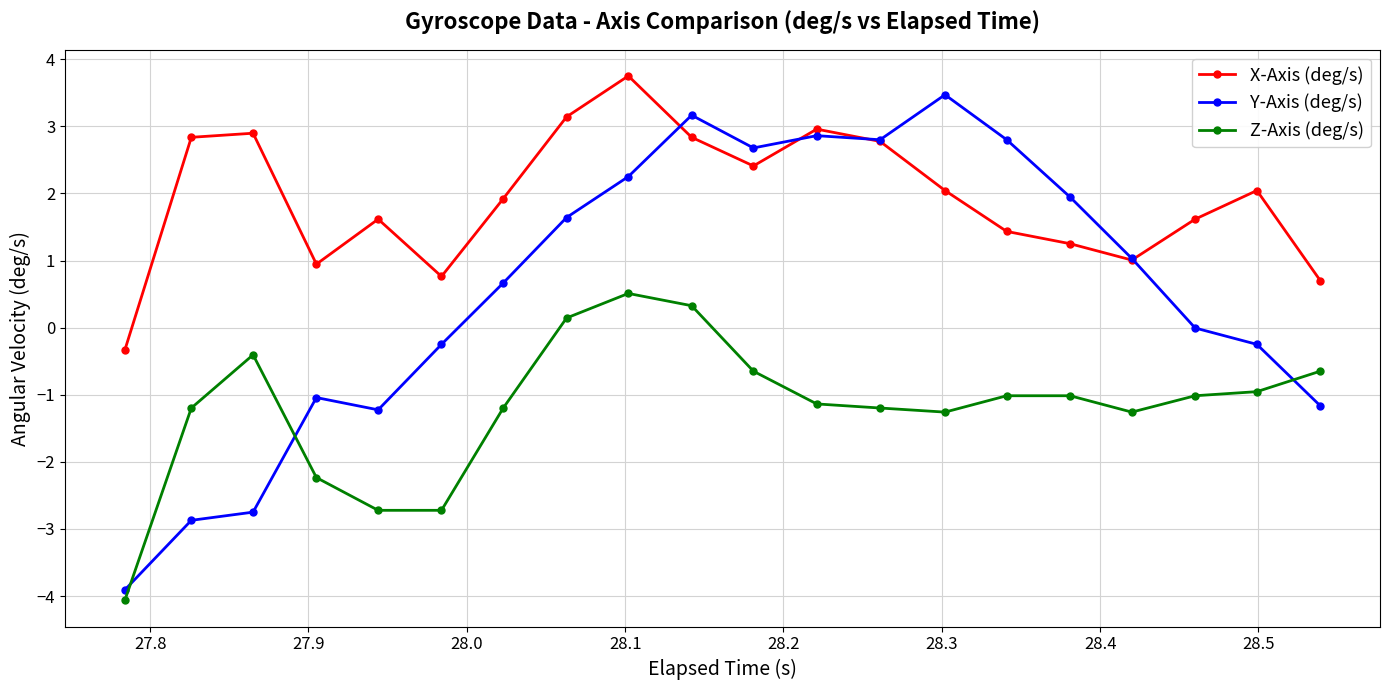

What is the maximum value for Y-Axis (deg/s)?

3.5